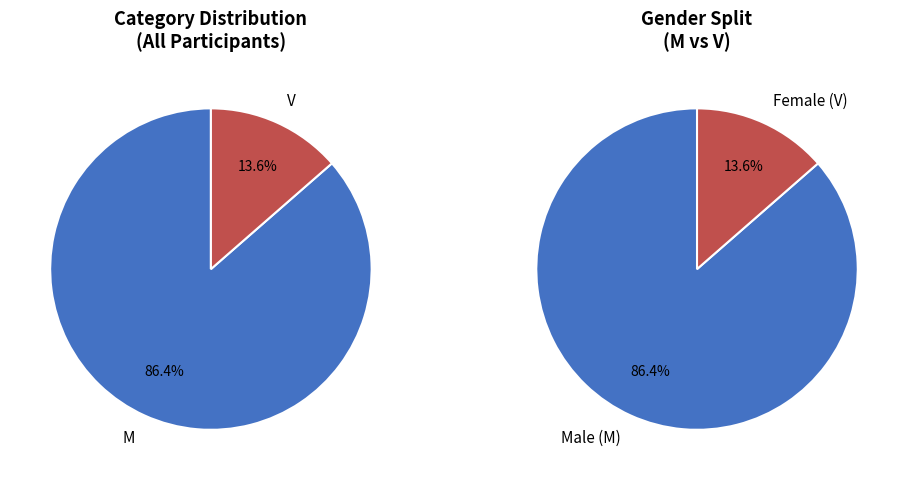

Is V the majority of the pie?

No